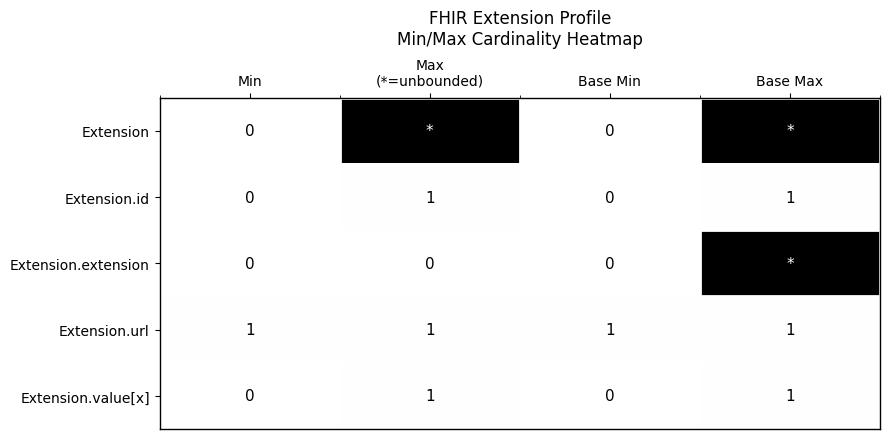

Which label corresponds to the smallest value in the chart?

Min